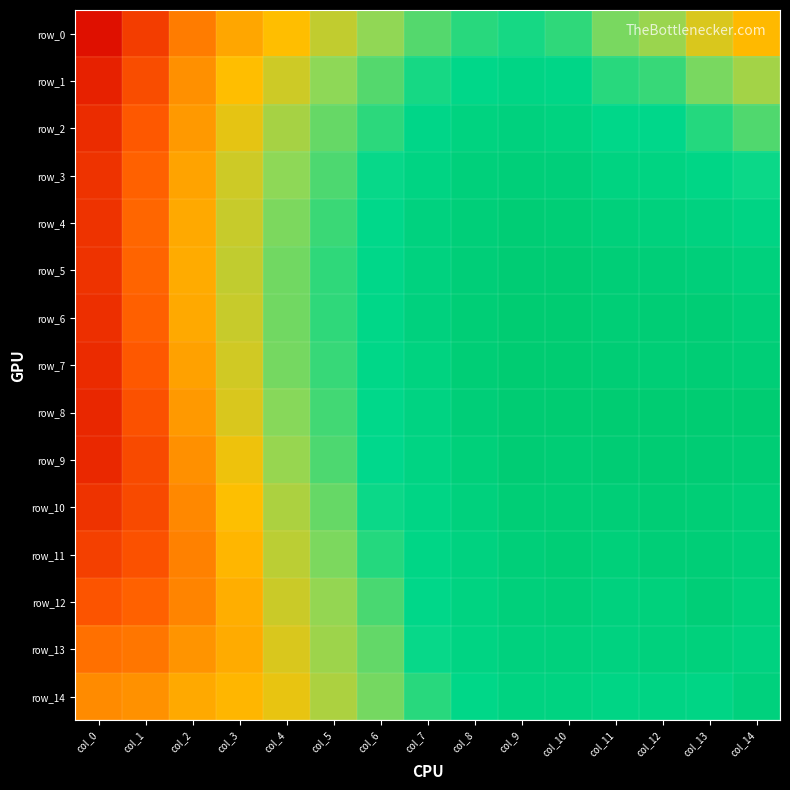

Between col_3 and col_9, which series saw the biggest shift?

row_11